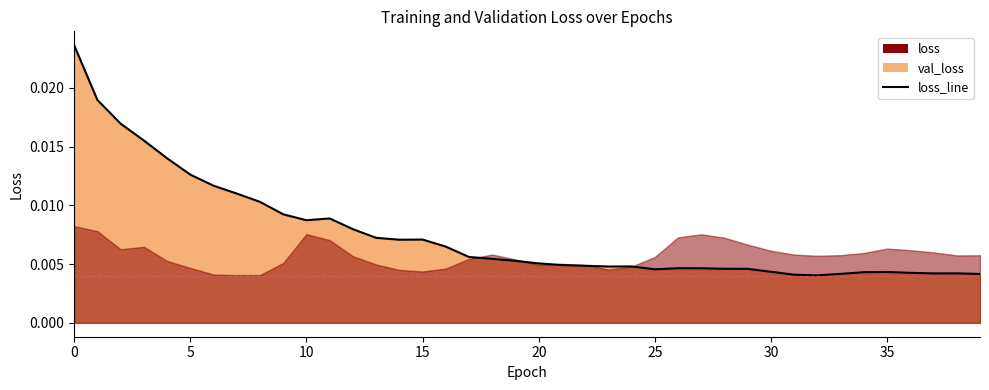

What is the sum of all values?

0.3